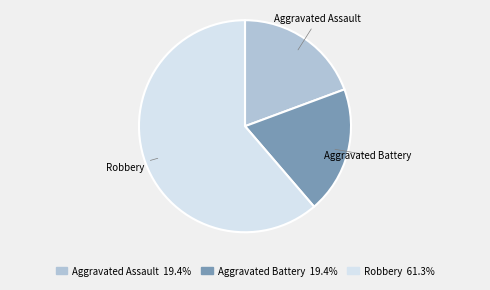

What is the largest slice in the pie chart?

Robbery